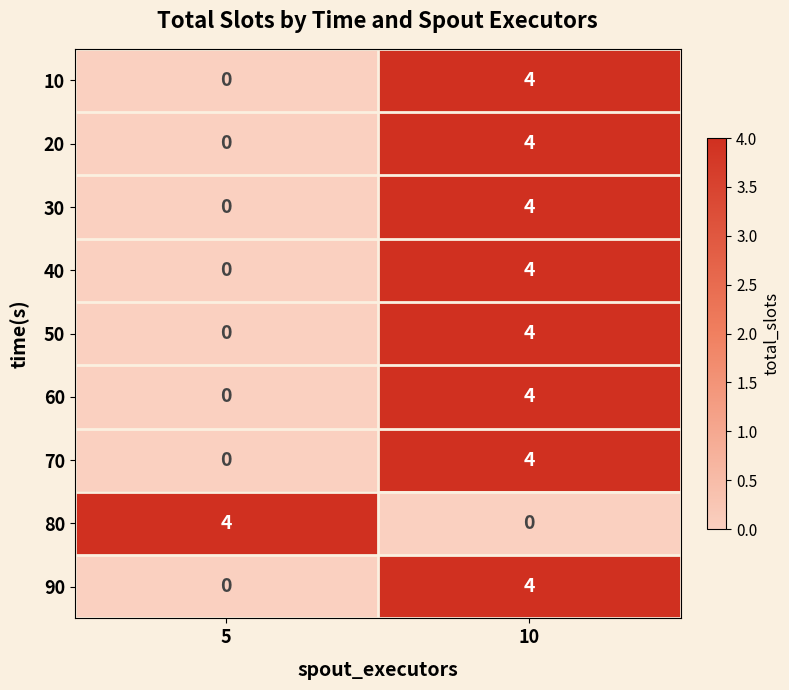

What is the total value across all series at 5?

4